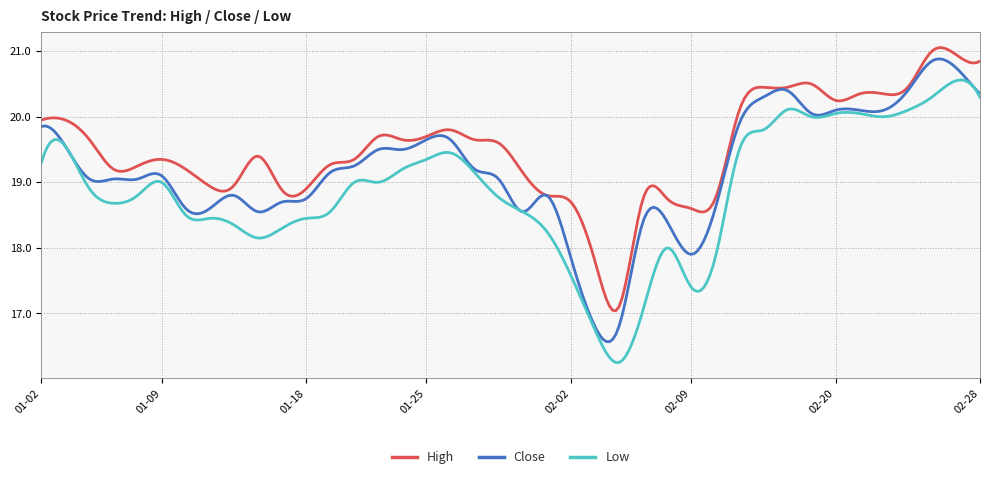

True or false: High and Low cross at least once.

False